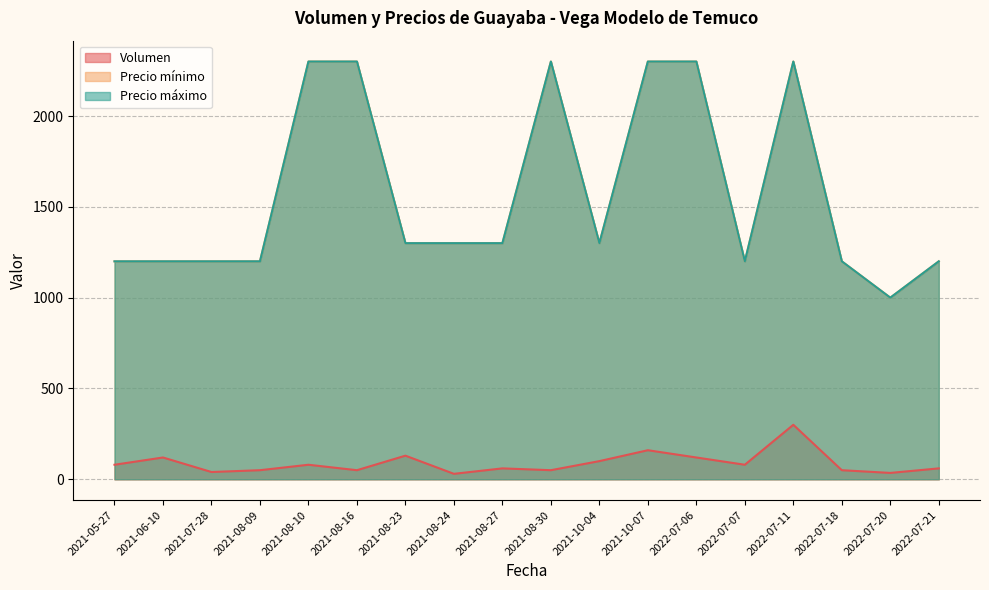

What is the label of the 13th point from the right?

2021-08-16